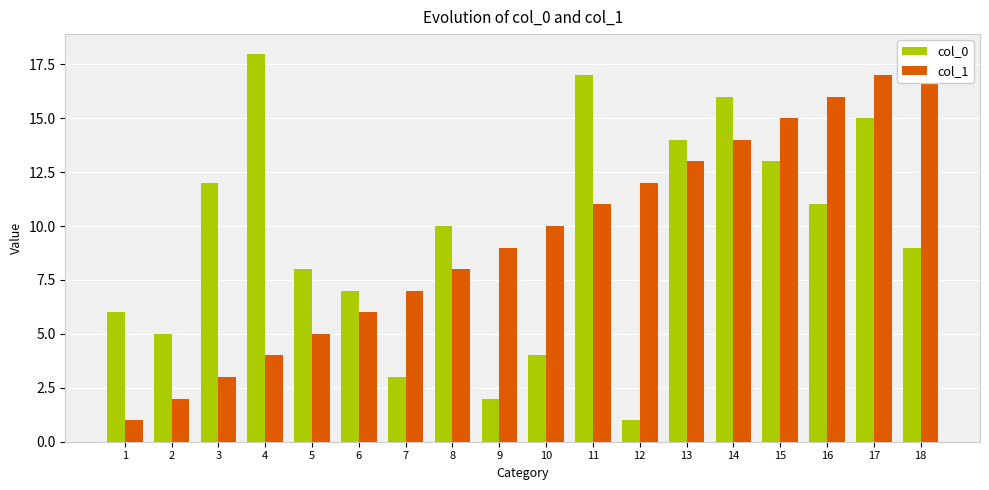

Is it true that col_0 equals 15 at 17?

True